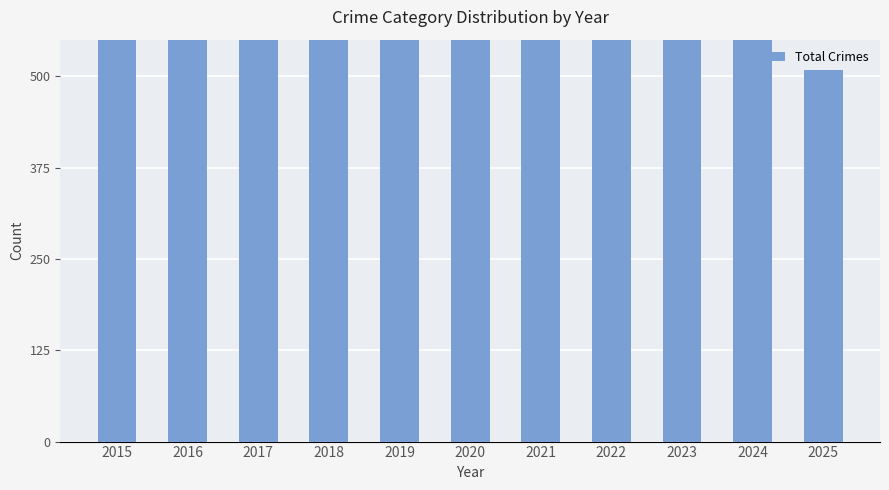

Which category has the lowest value across all series?

2025